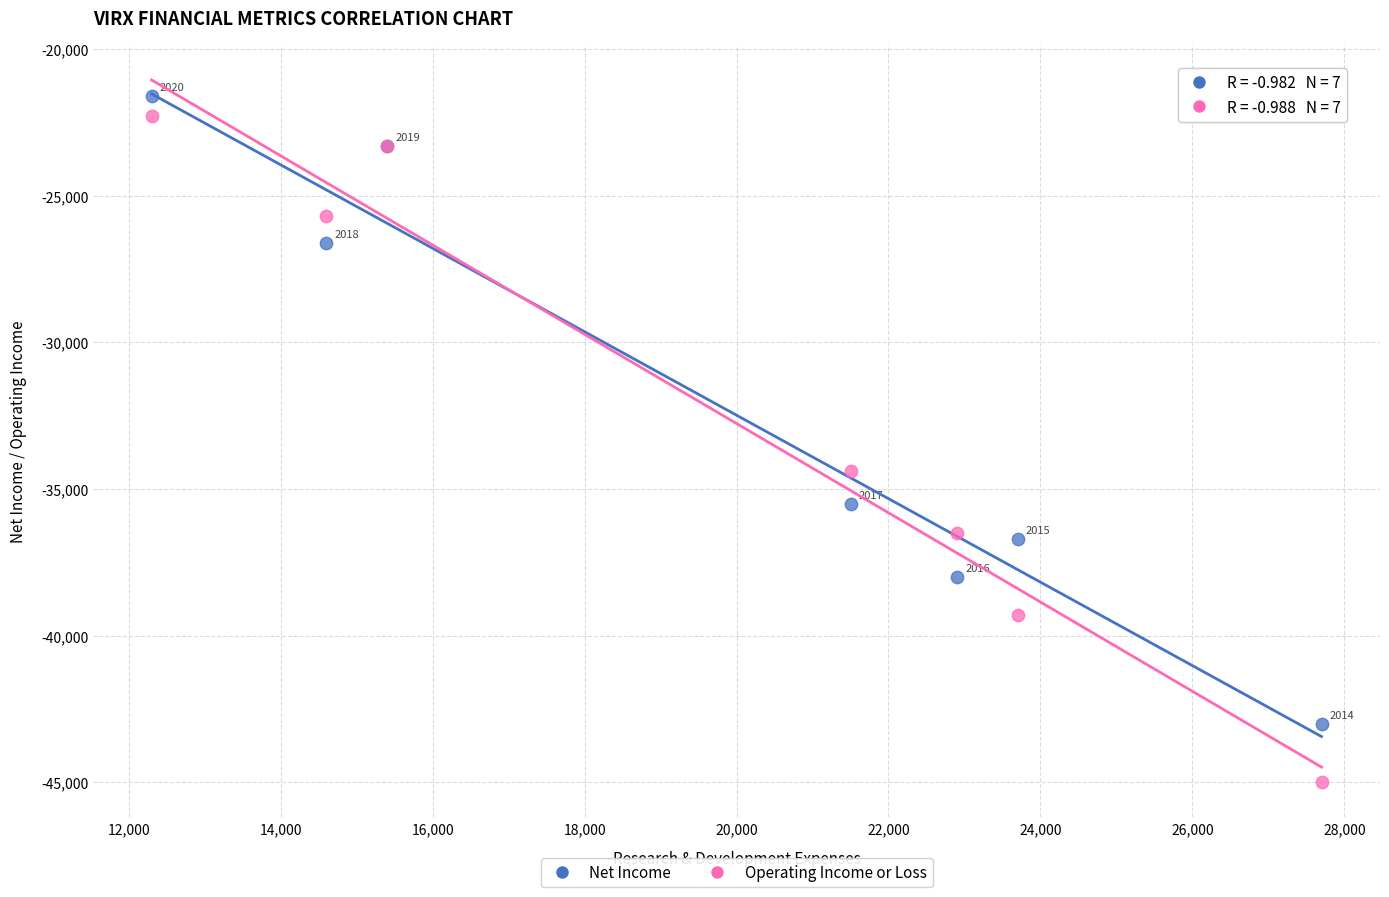

Which series reaches the maximum Y coordinate?

Net Income